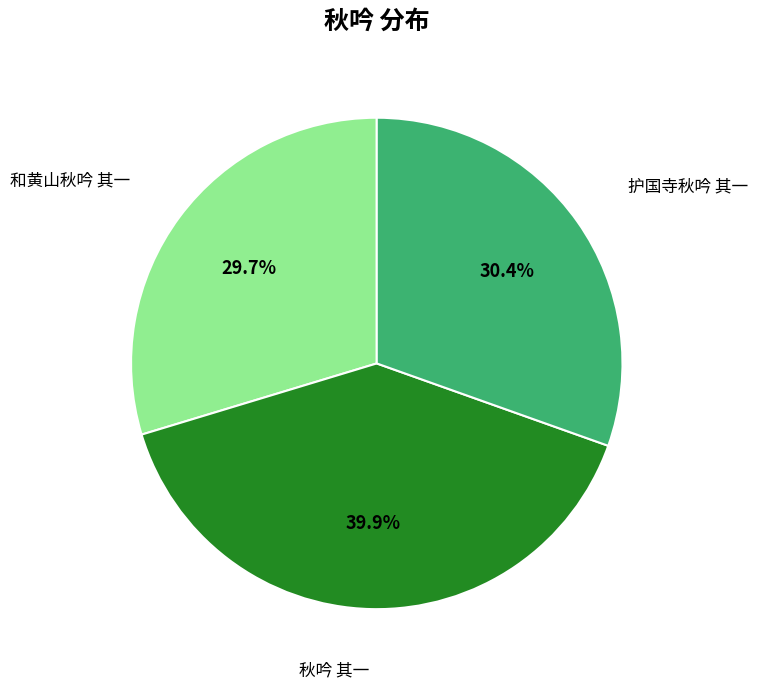

Does 护国寺秋吟 其一 represent more than half of the total?

No